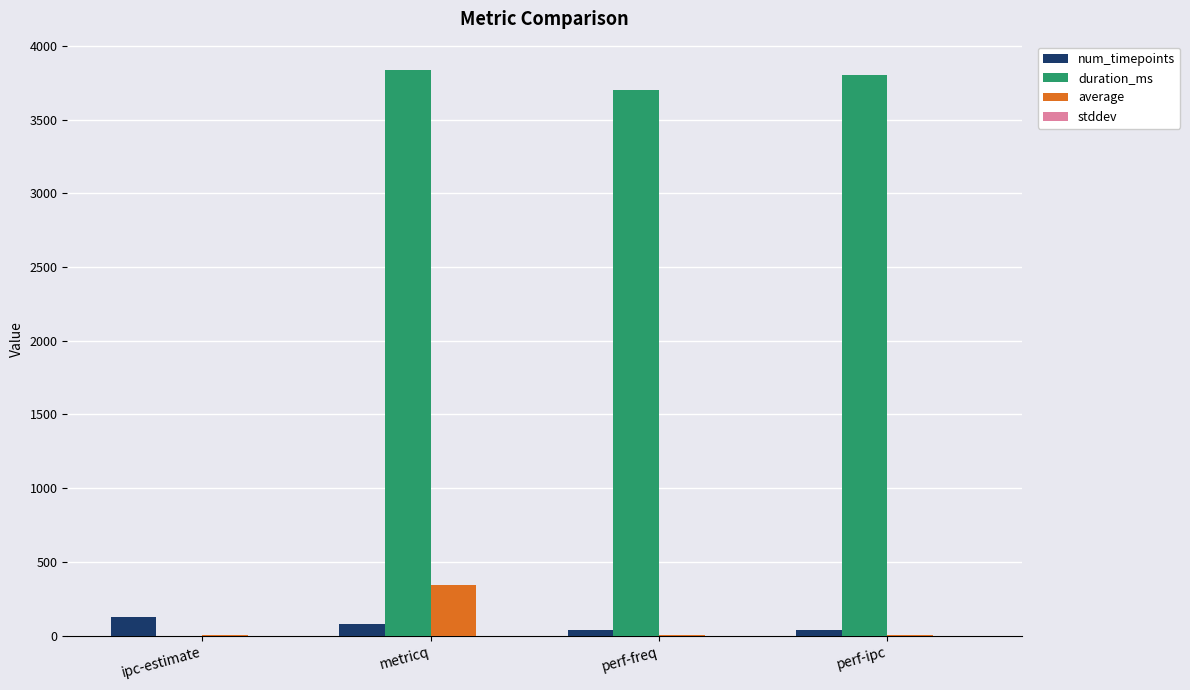

What is the spread (max minus min) of values at perf-freq?

3702.0